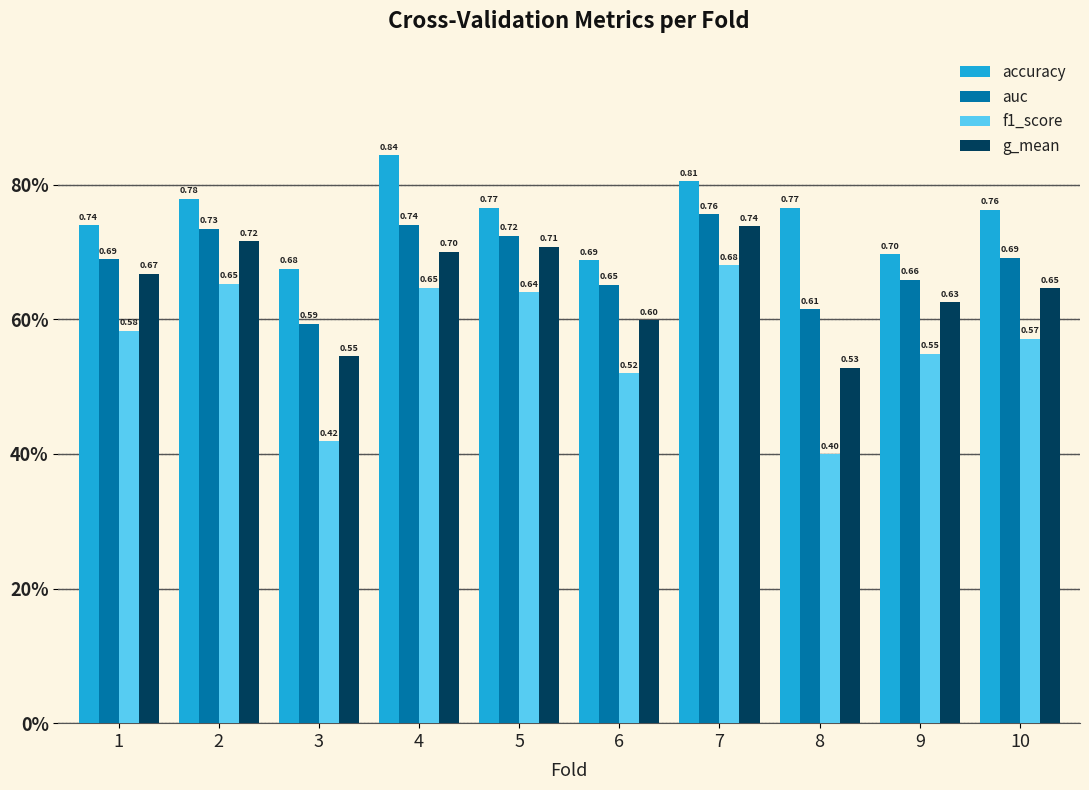

Are the bars horizontal?

No